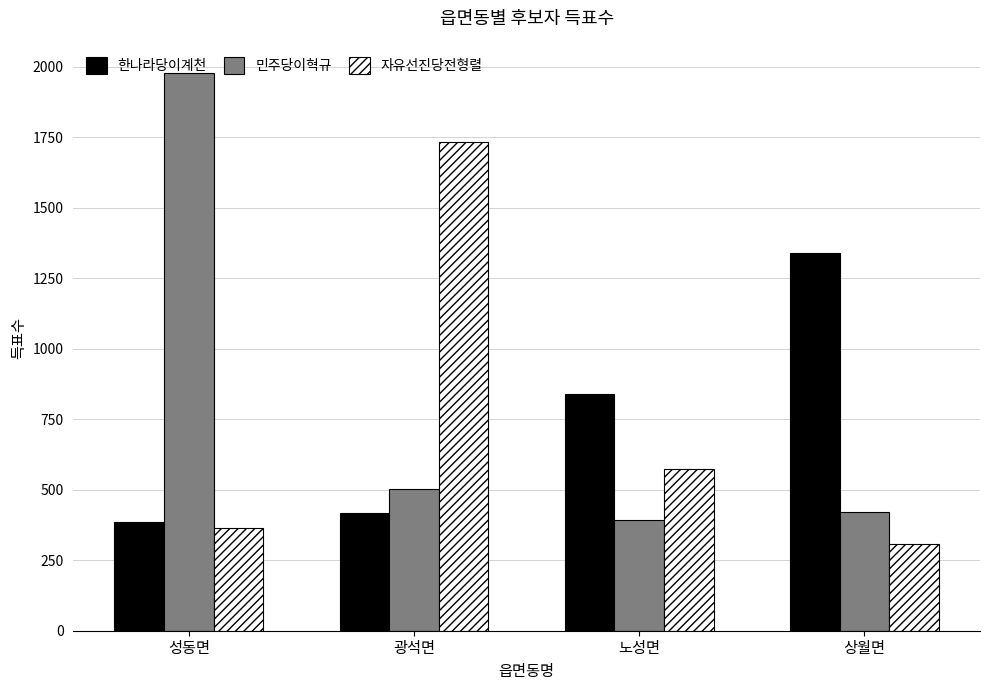

Reading right to left, list all the values displayed in this chart.

한나라당이계천: 상월면=1339	노성면=841	광석면=417	성동면=385
민주당이혁규: 상월면=421	노성면=394	광석면=503	성동면=1979
자유선진당전형렬: 상월면=307	노성면=574	광석면=1735	성동면=365